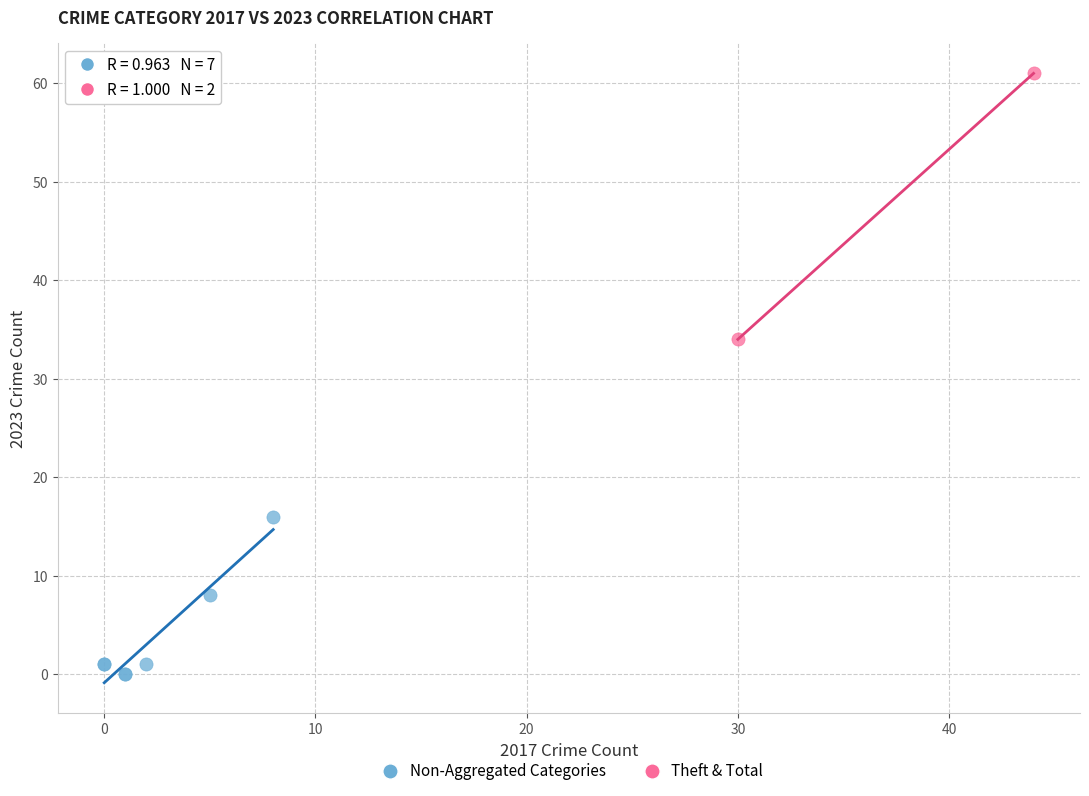

What are all the series names shown in the legend?

Non-Aggregated Categories, Theft & Total